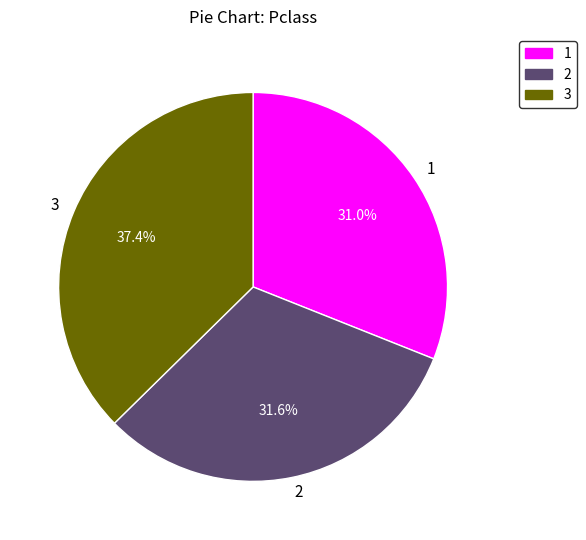

What is the smallest slice in the pie chart?

1